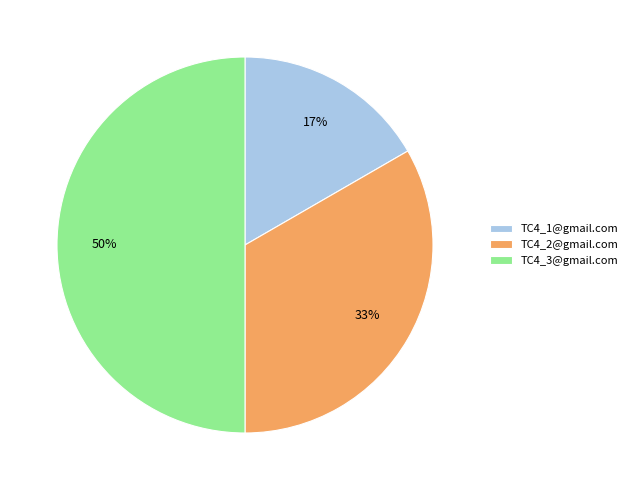

To the nearest percent, what is the difference between the largest and smallest slice percentages?

33%